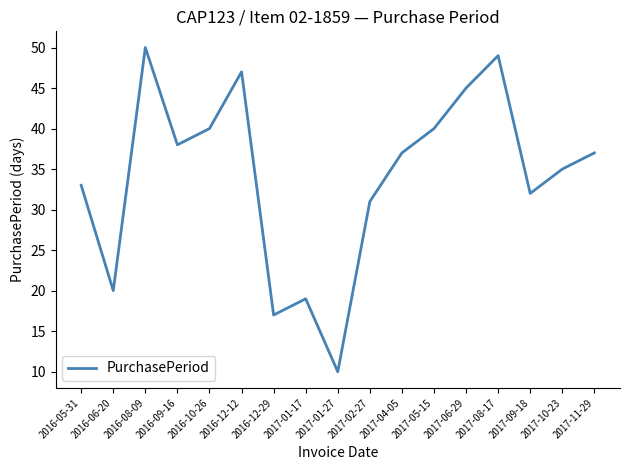

The value at 2017-02-27 is 16. True or false?

False